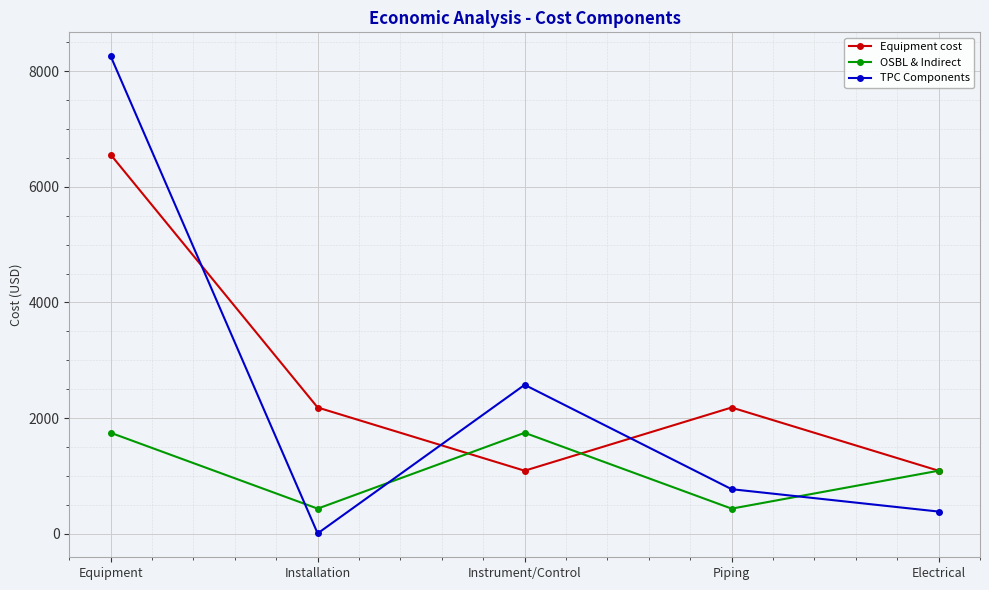

Where is the first local maximum for TPC Components?

Instrument/Control